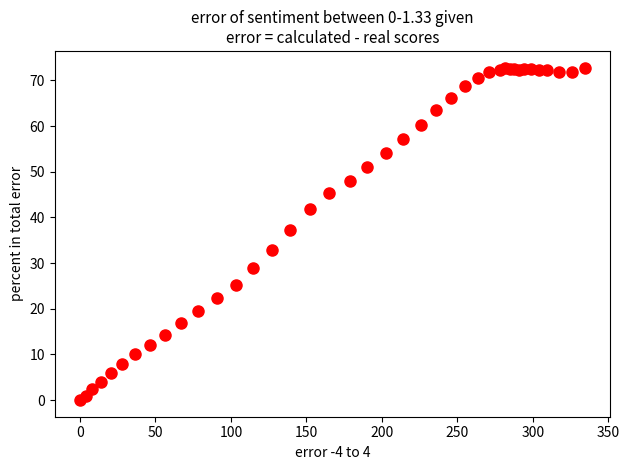

What Y value in the scatter plot is closest to 36?

37.3